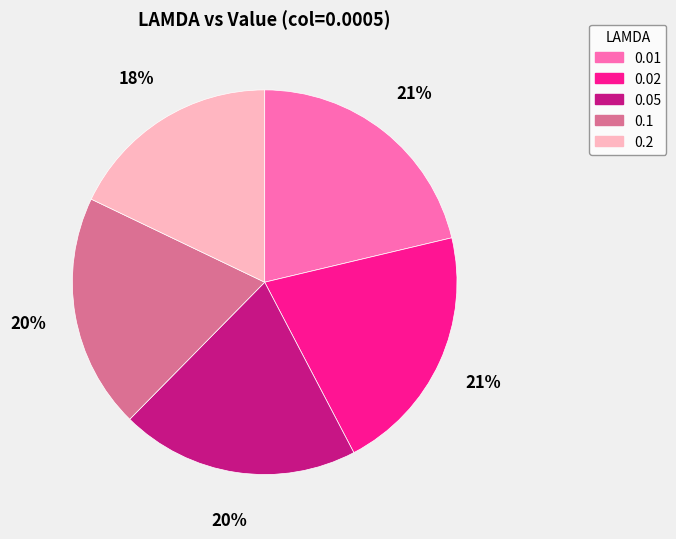

How many slices are in this pie chart?

5